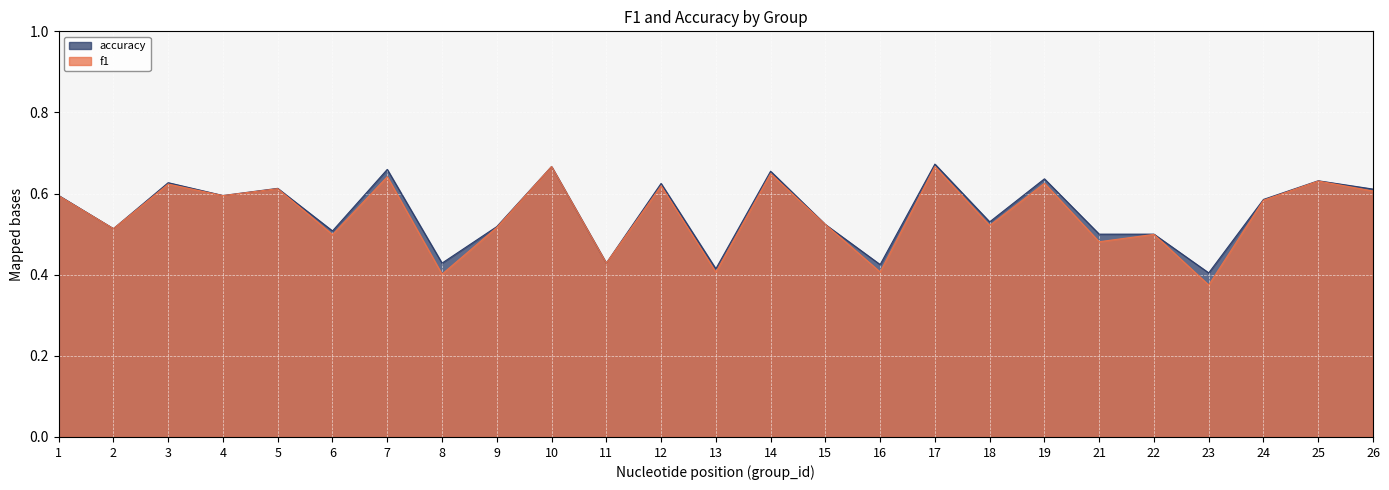

How many data points does each series have?

25